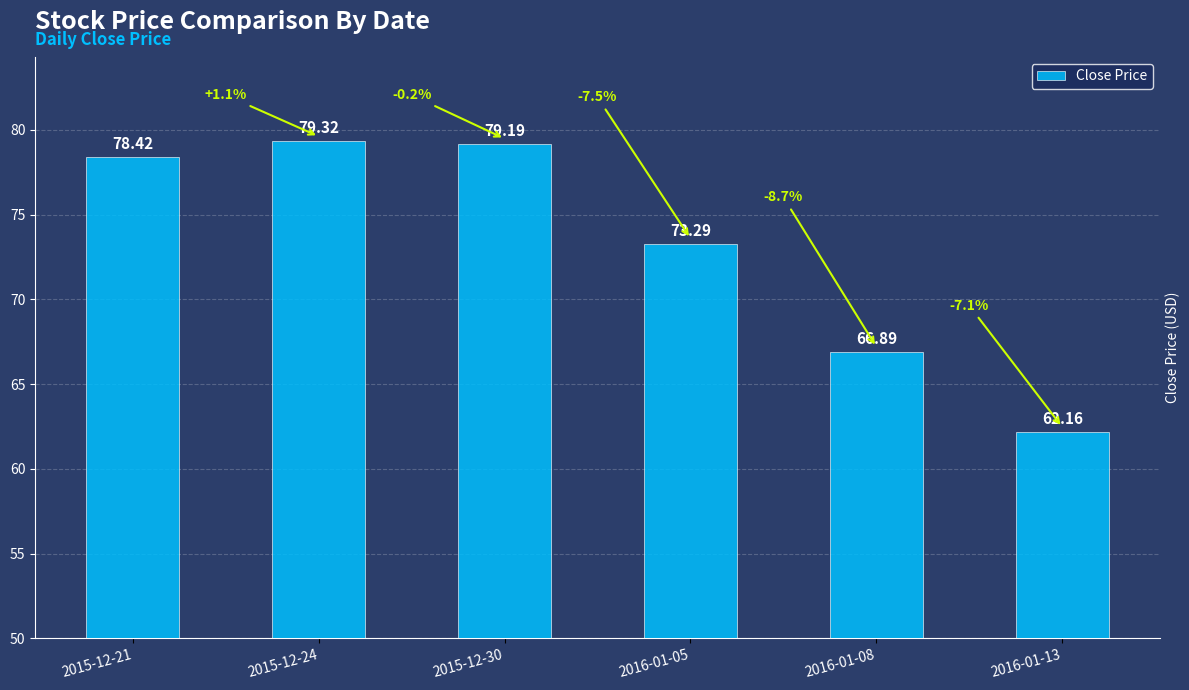

True or false: the data shows 135.0 at 2015-12-24.

False